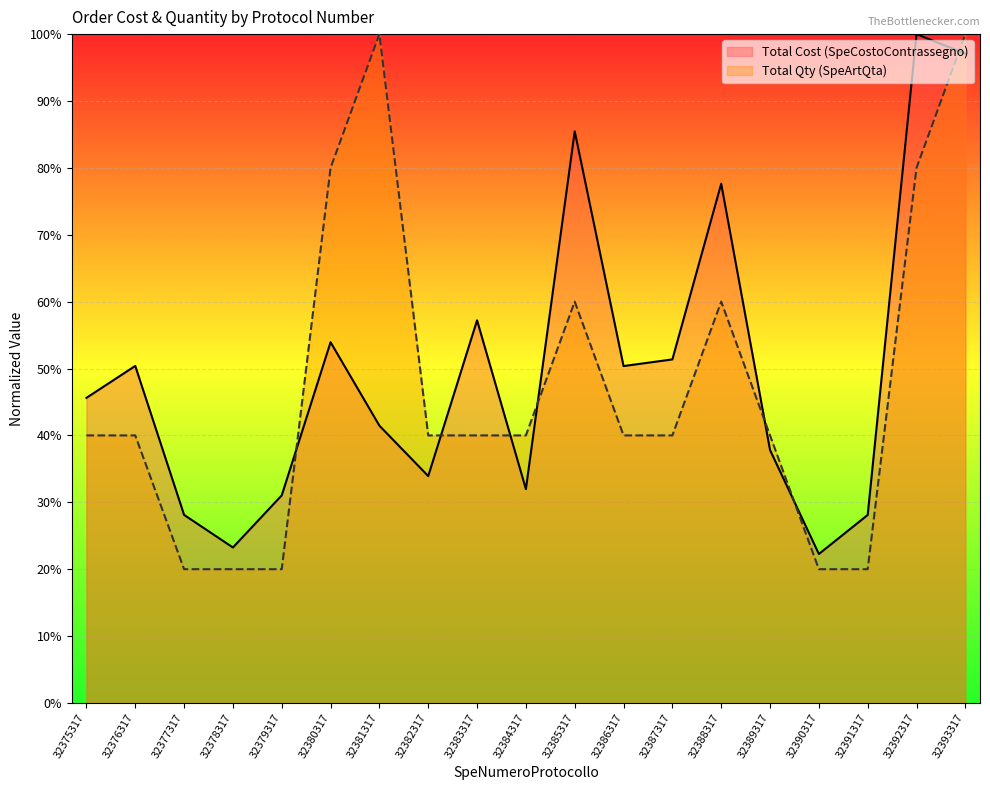

In Total Cost (SpeCostoContrassegno), how many points are lower than both neighbors (excluding endpoints)?

5